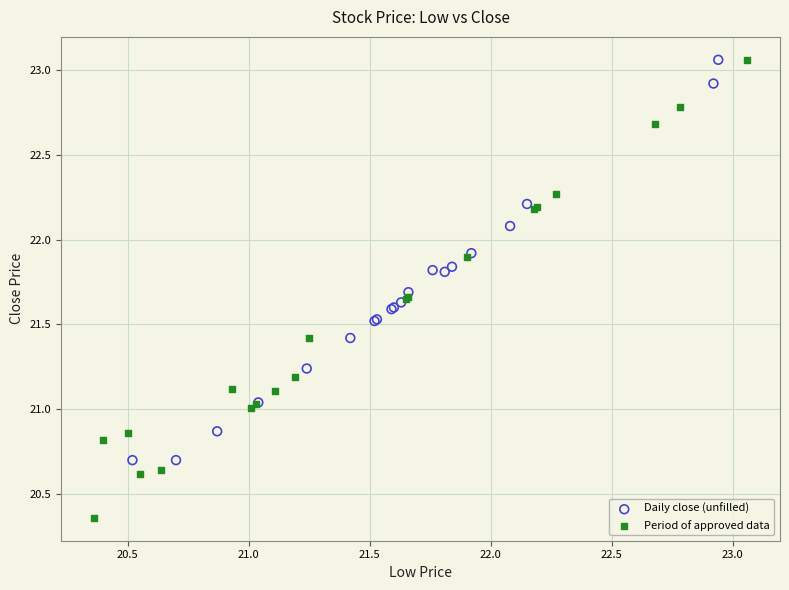

Which series has the largest Y range (max minus min)?

Period of approved data